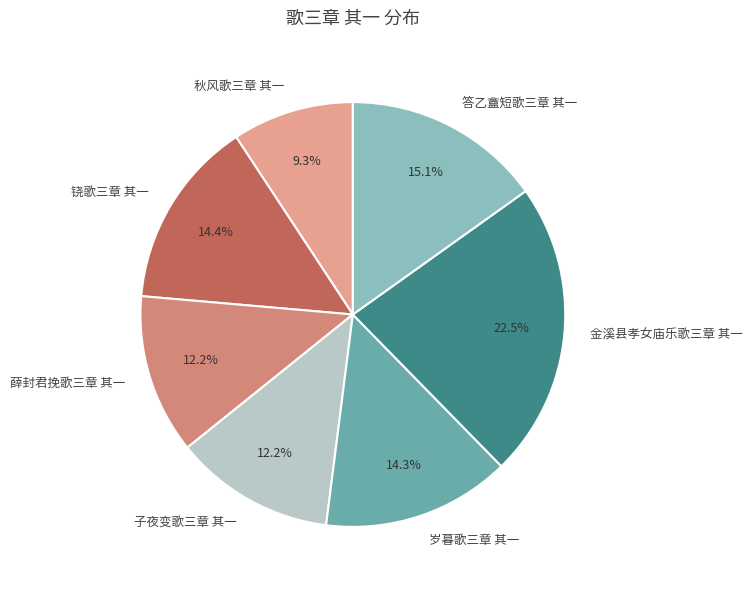

How much of the chart is everything except 薛封君挽歌三章 其一?

87.8%